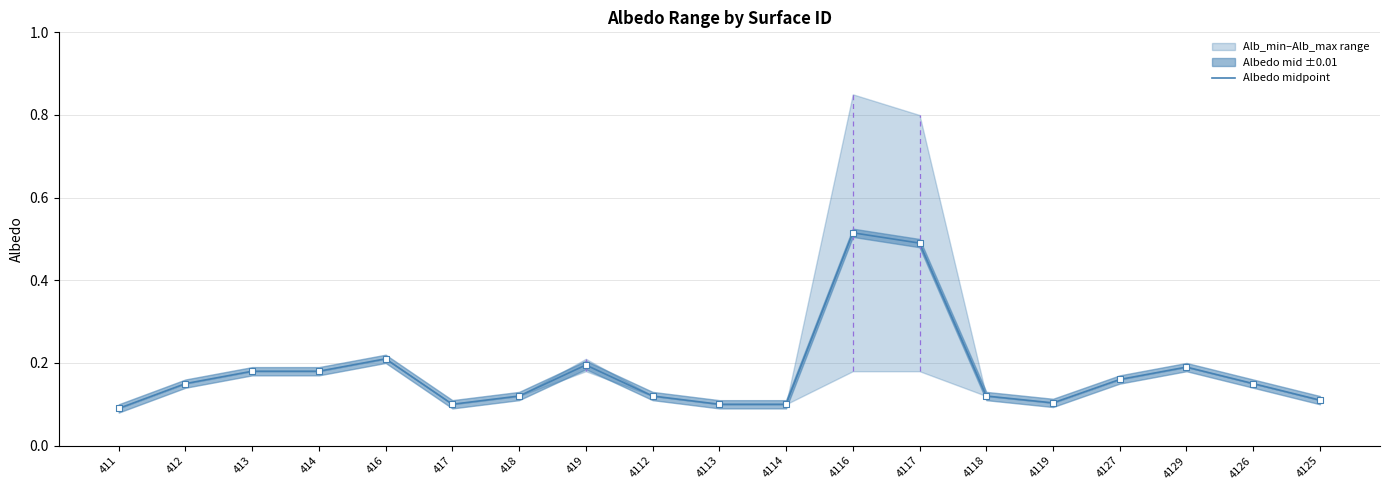

Between 4129 and 4116, which is larger?

4116